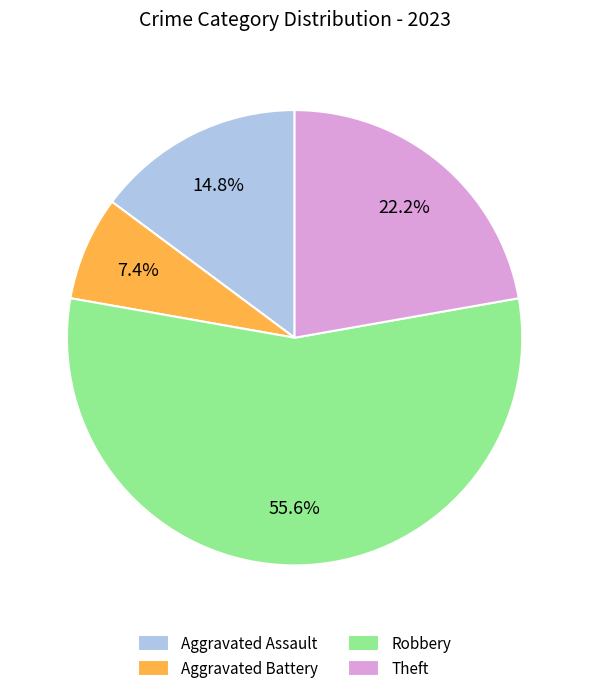

Combined, do Theft and Robbery account for over 50%?

Yes